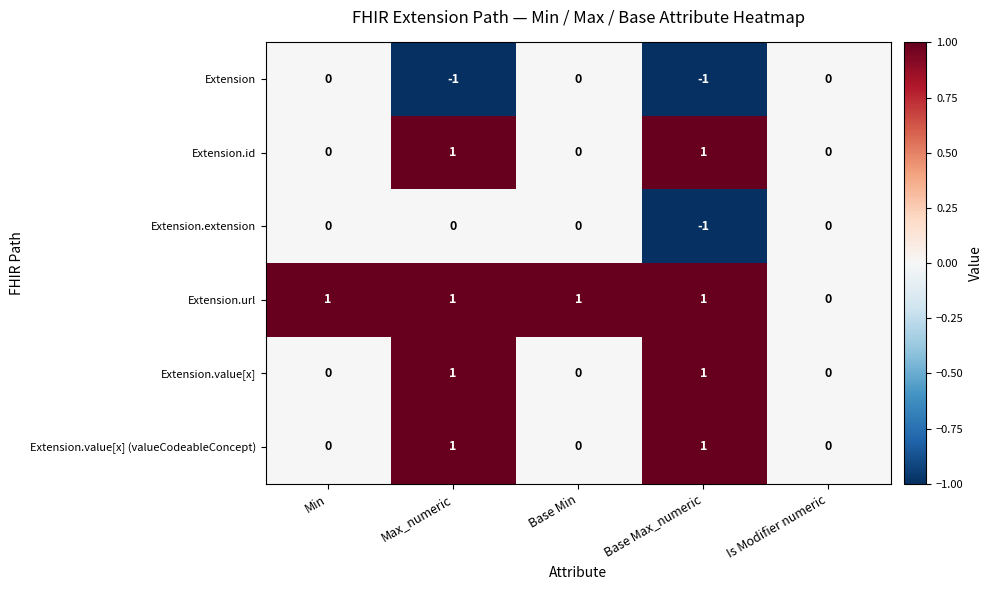

How many Extension values are between -1 and 0?

5